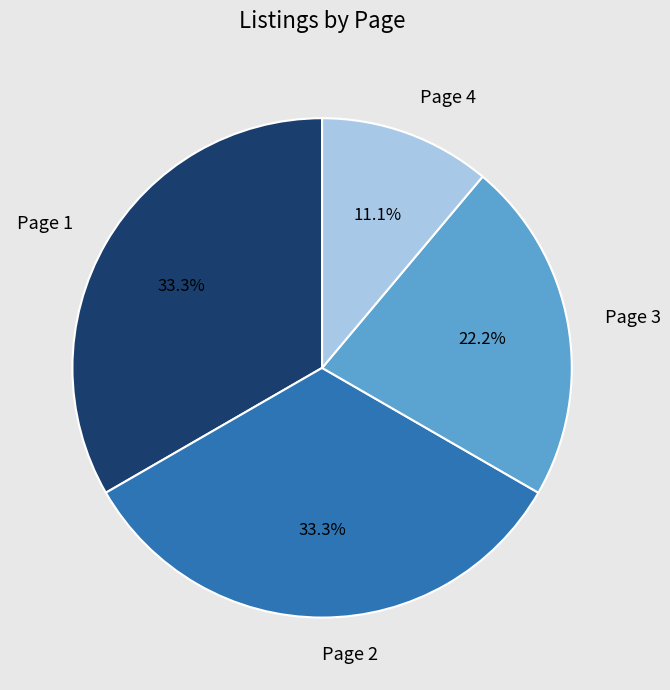

What is the ratio of the value at Page 3 to the value at Page 4?

2.0